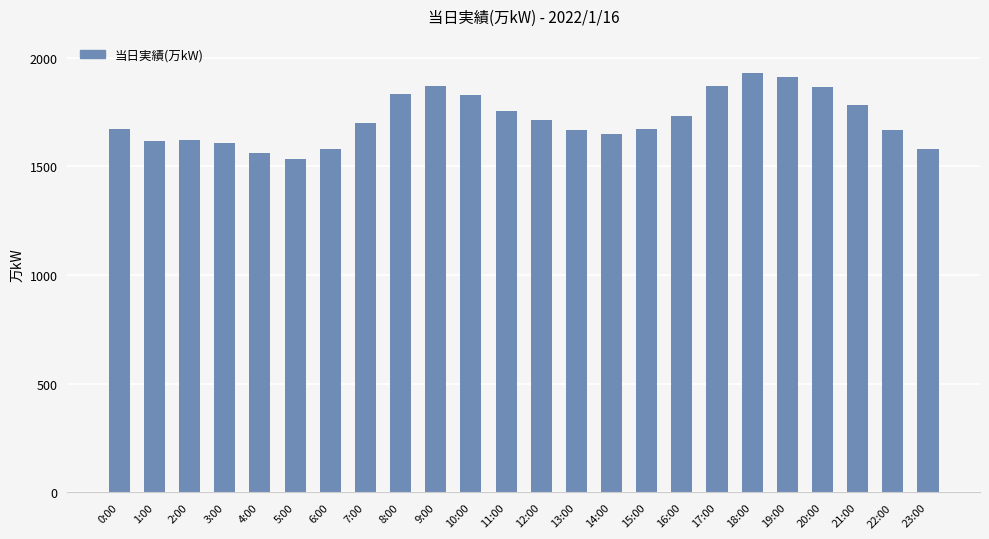

How many bars are there in total?

24